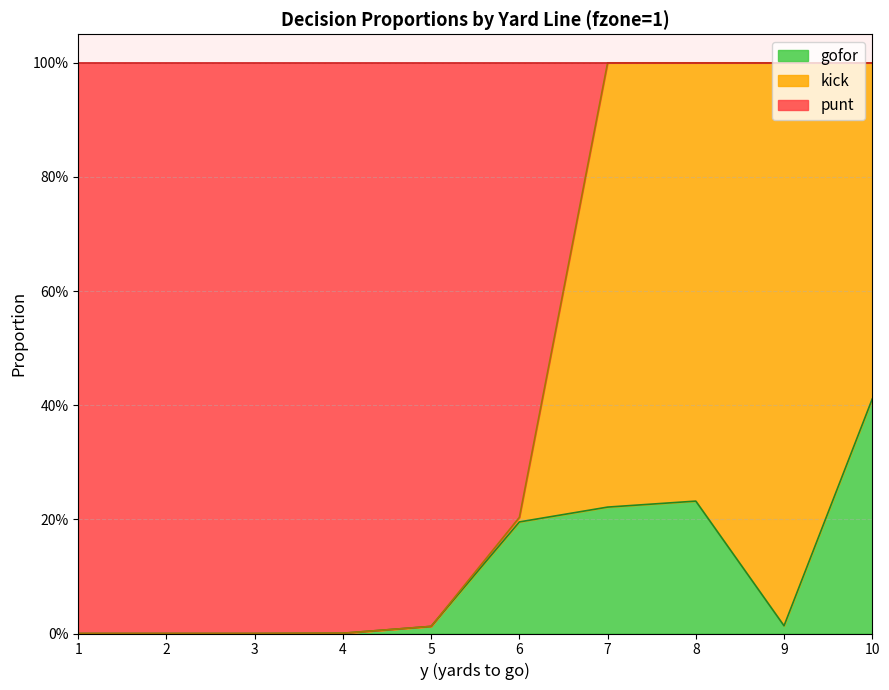

Does the chart display data point markers on the line(s)?

No